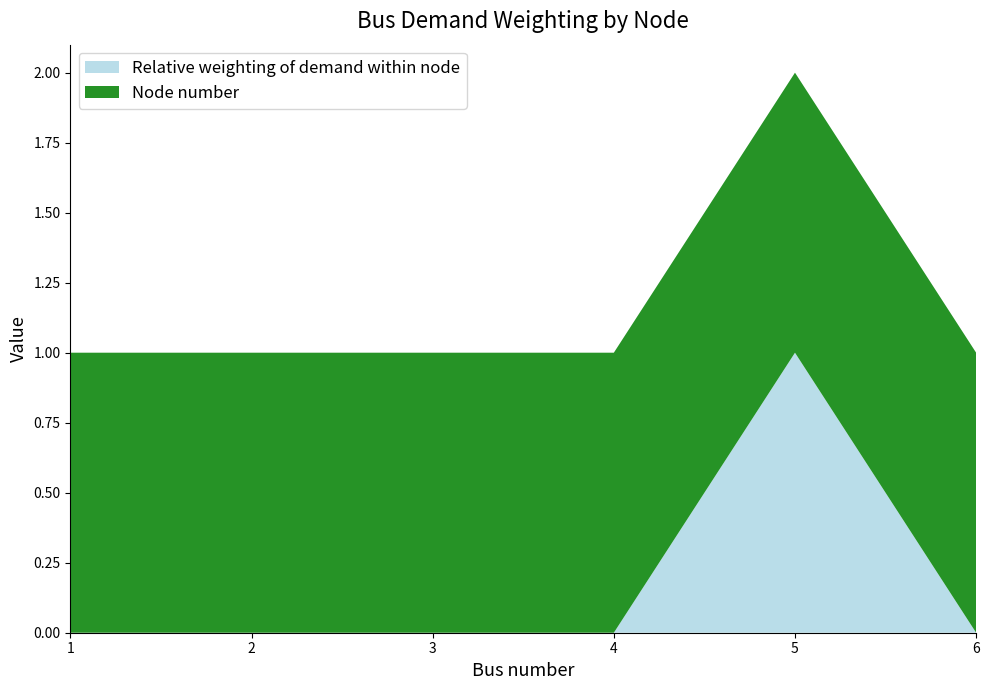

Reading left to right, transcribe all the data shown in this chart.

Relative weighting of demand within node: 1=0	2=0	3=0	4=0	5=1	6=0
Node number: 1=1	2=1	3=1	4=1	5=1	6=1